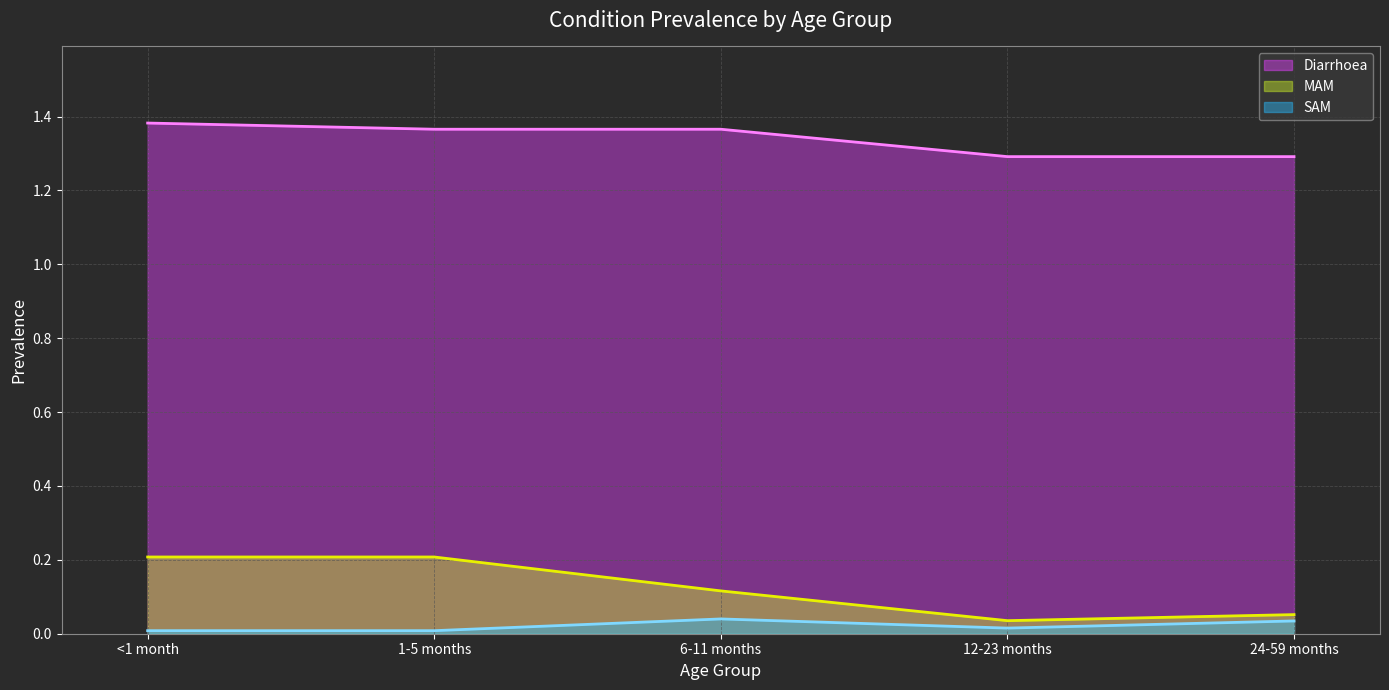

At which label does Diarrhoea (line) reach its minimum?

12-23 months